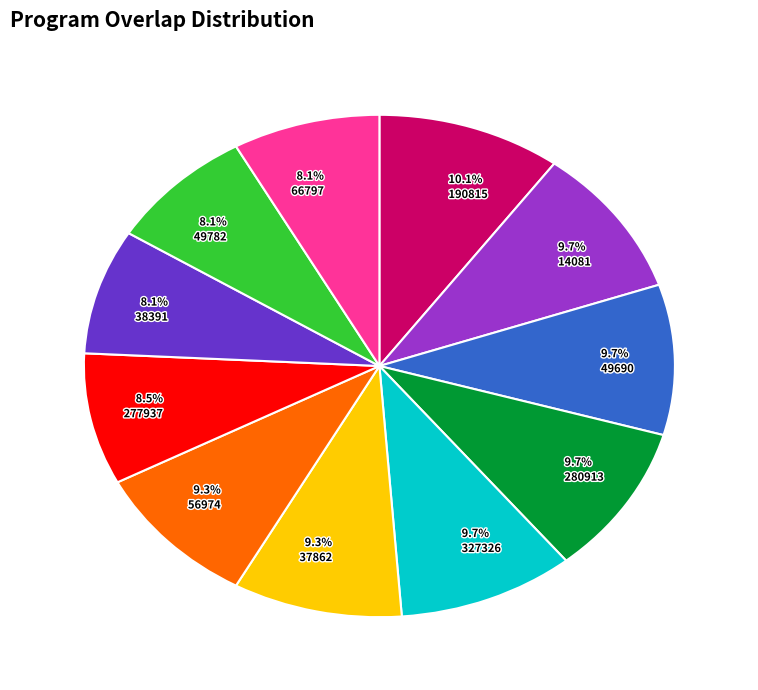

True or false: 56974 accounts for 21% of the total.

False